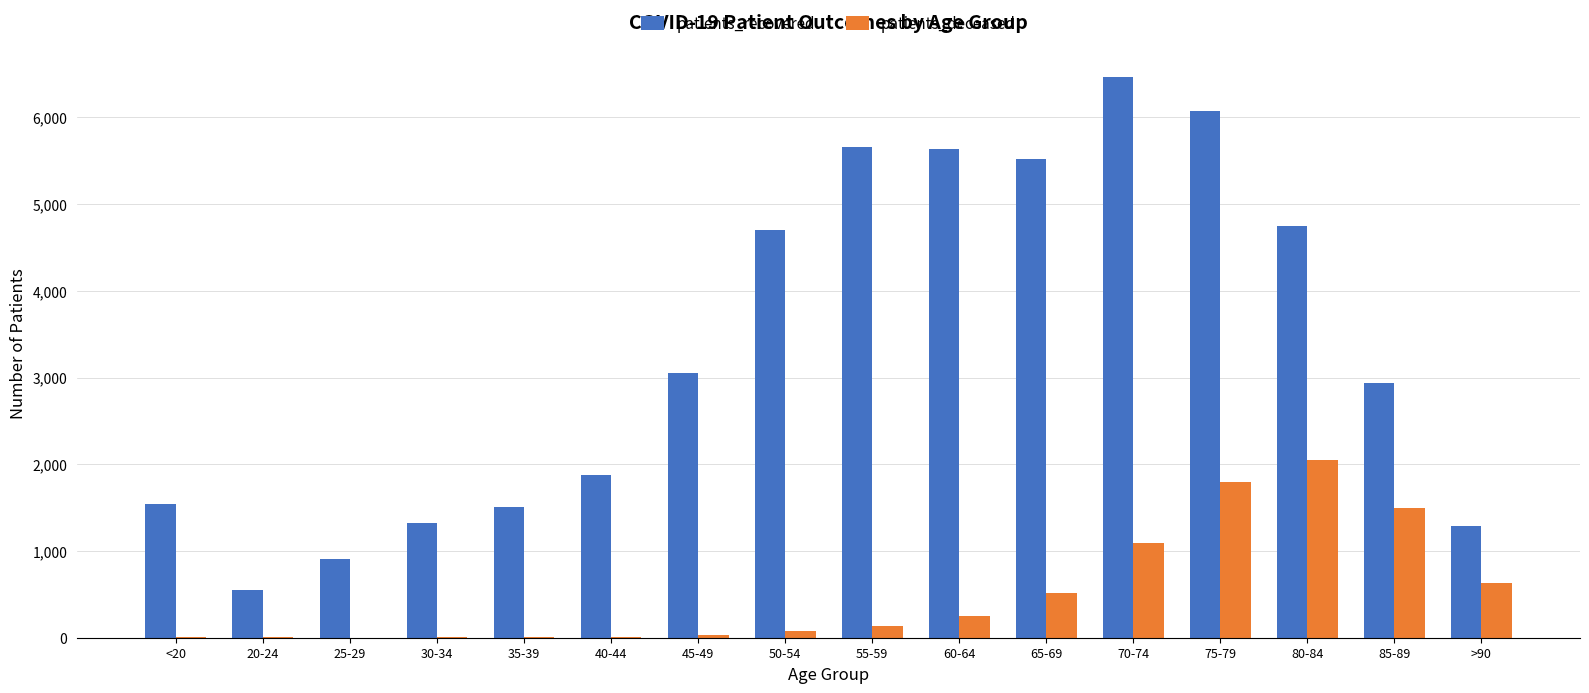

Which category has the highest value in the patients_recovered series?

70-74